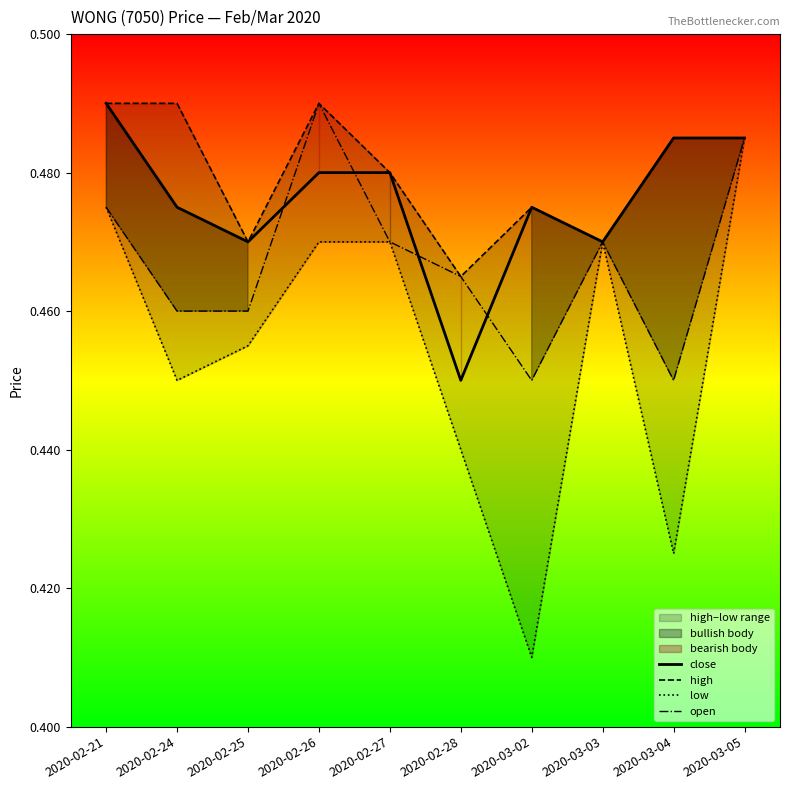

Count the open values in the range 0 to 1.

10